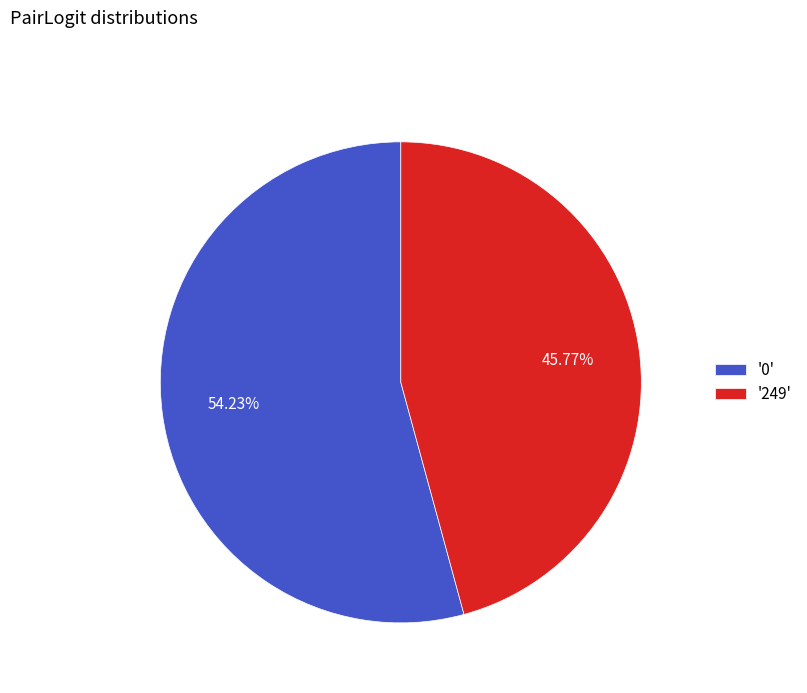

Rank the categories by value from highest to lowest.

'0', '249'